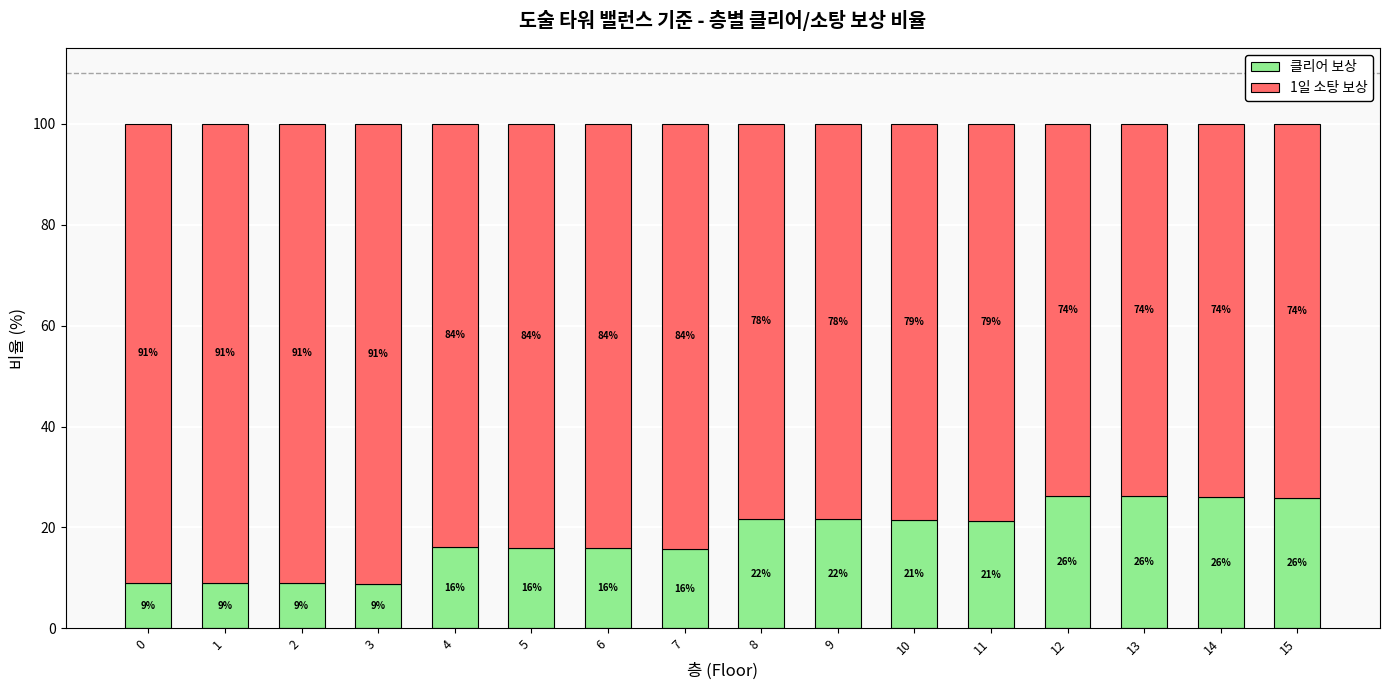

What is the total value across all series at 12?

100.0